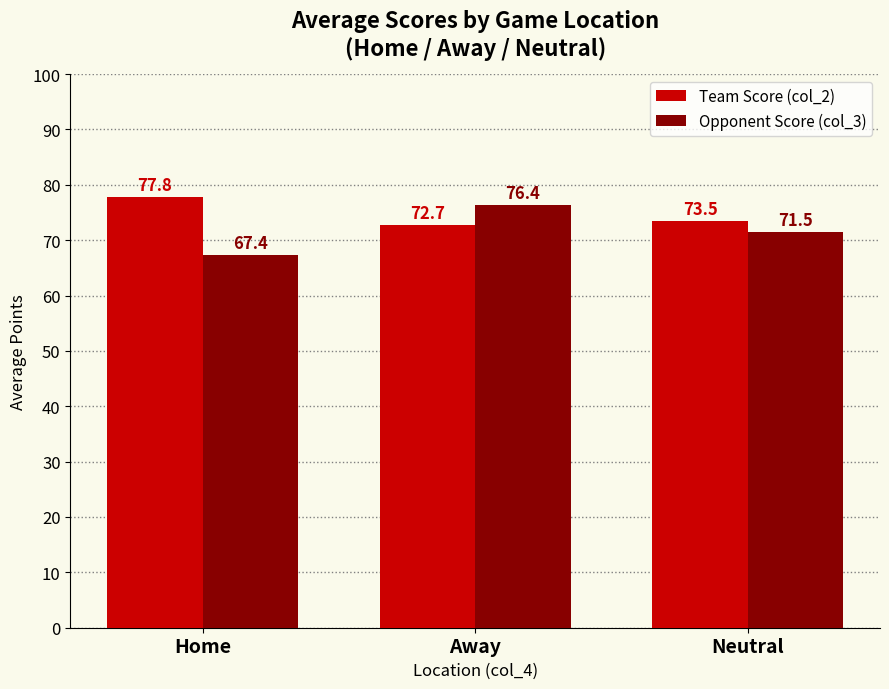

What position from the right is Home?

3